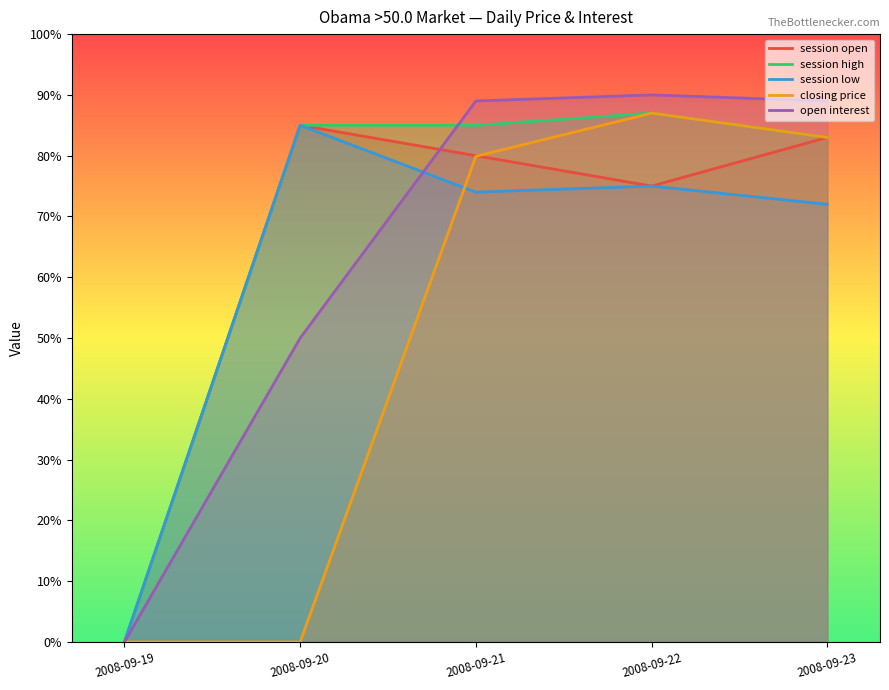

Between which two adjacent categories do session open and open interest first intersect?

2008-09-20 and 2008-09-21